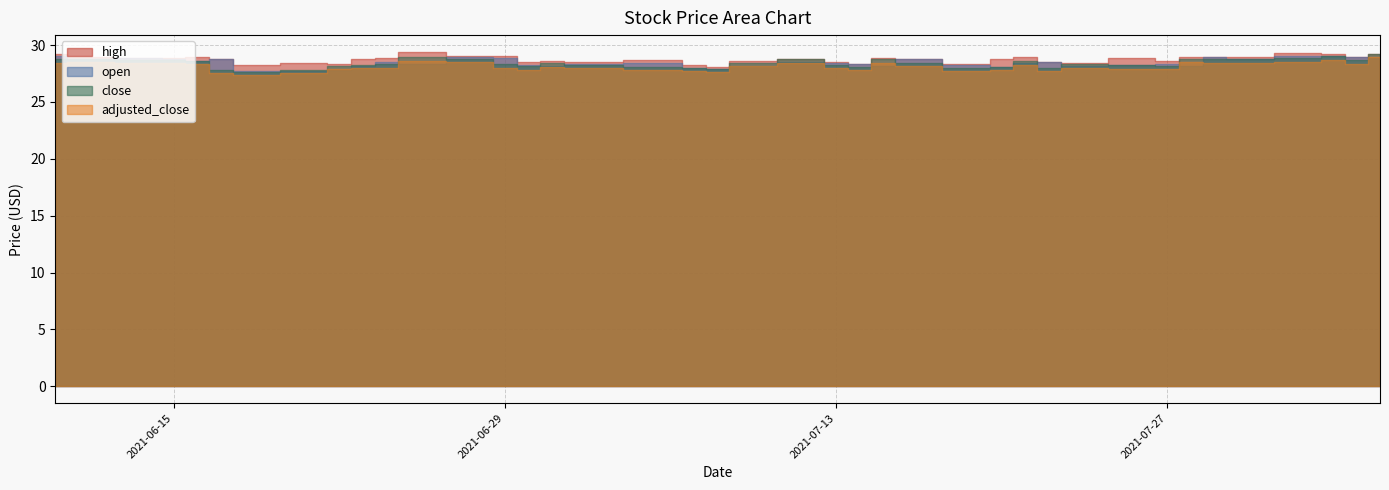

Where is open nearest to the value 28?

2021-07-07